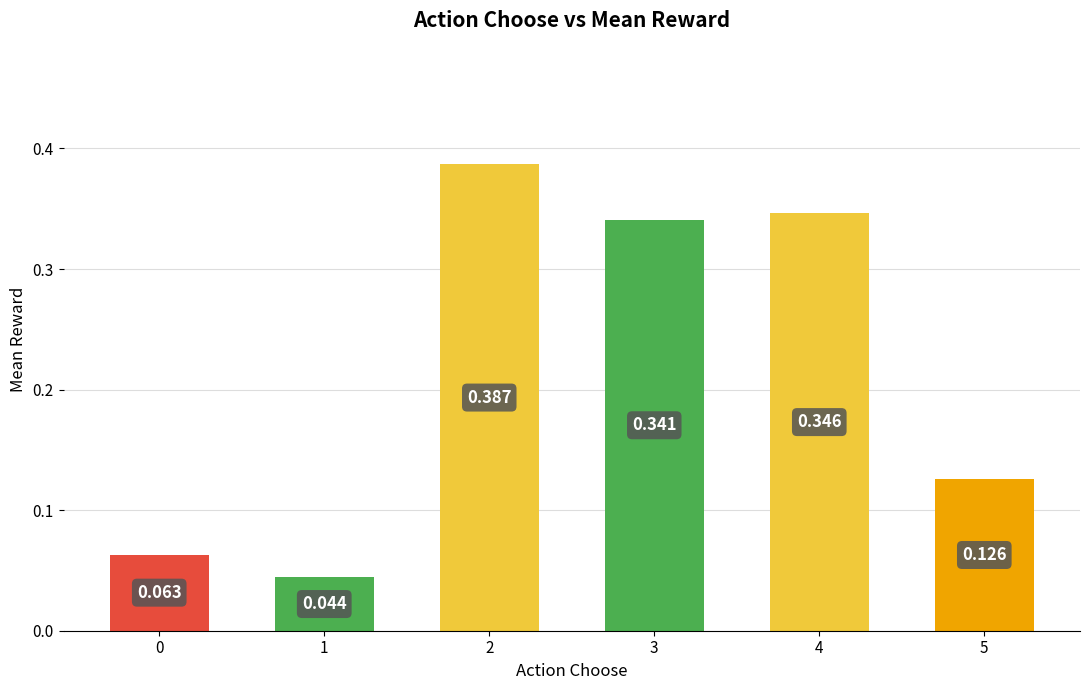

Reading left to right, what are all the values shown in this chart?

0=0.1	1=0.0	2=0.4	3=0.3	4=0.3	5=0.1